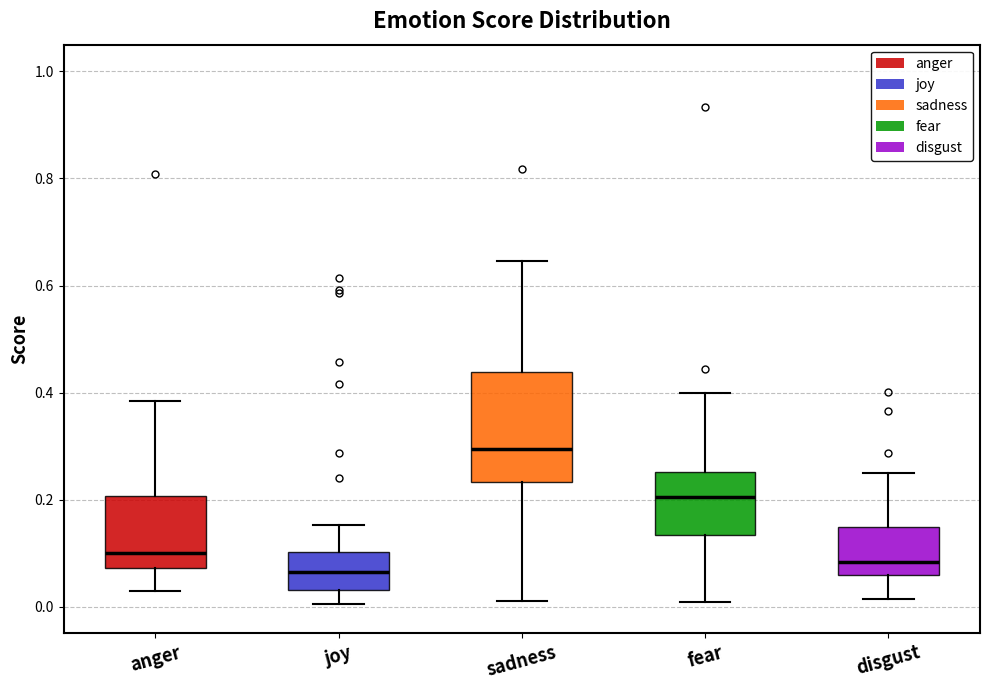

Where does the median line of the box for joy sit on the y-axis? The values are not printed on the chart, so give them approximately, as read against the axis.

0.06